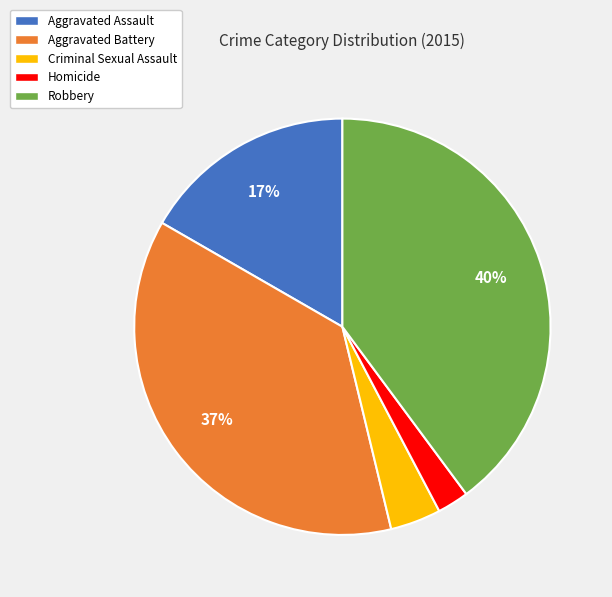

Is the sum of Aggravated Battery and Homicide greater than half?

No